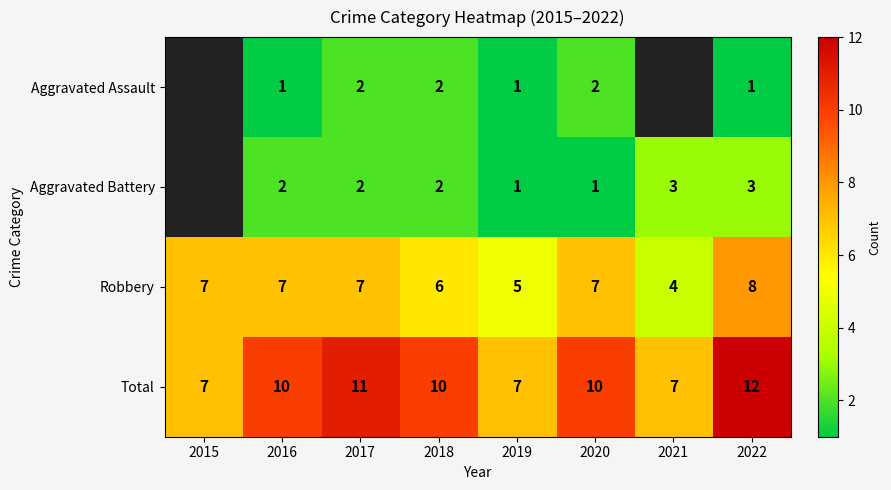

The value of Aggravated Battery at 2022 is 5. True or false?

False